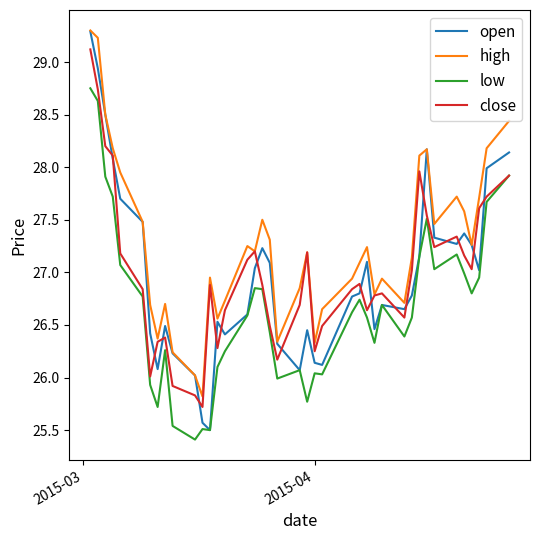

What is the lowest value of the close series?

25.7